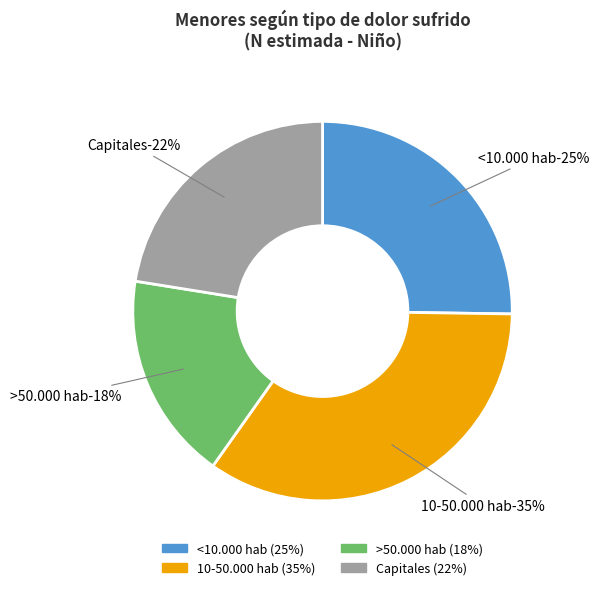

Which category has the smallest portion of the pie?

>50.000 hab